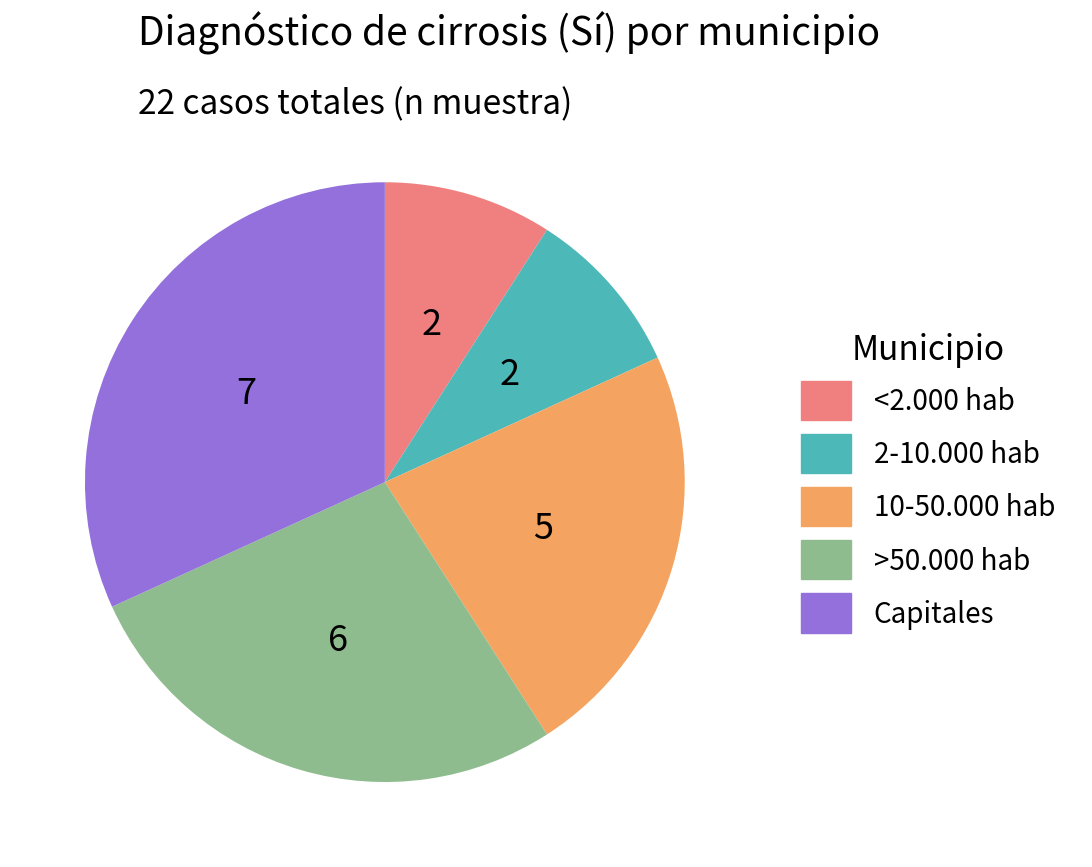

Is there any slice that represents more than half of the pie?

No